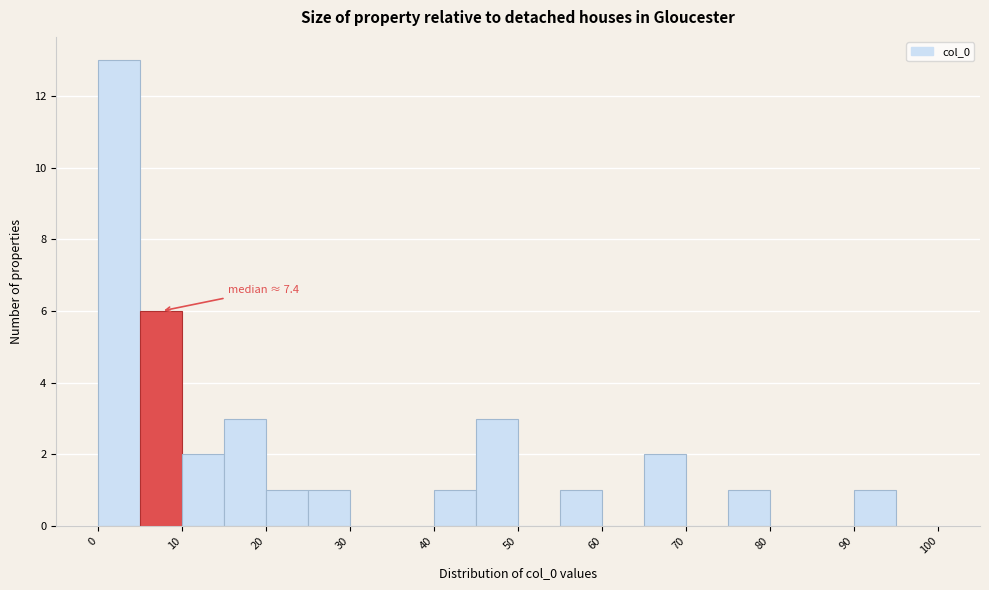

Which range on the x-axis has the tallest bar?

0 to 5